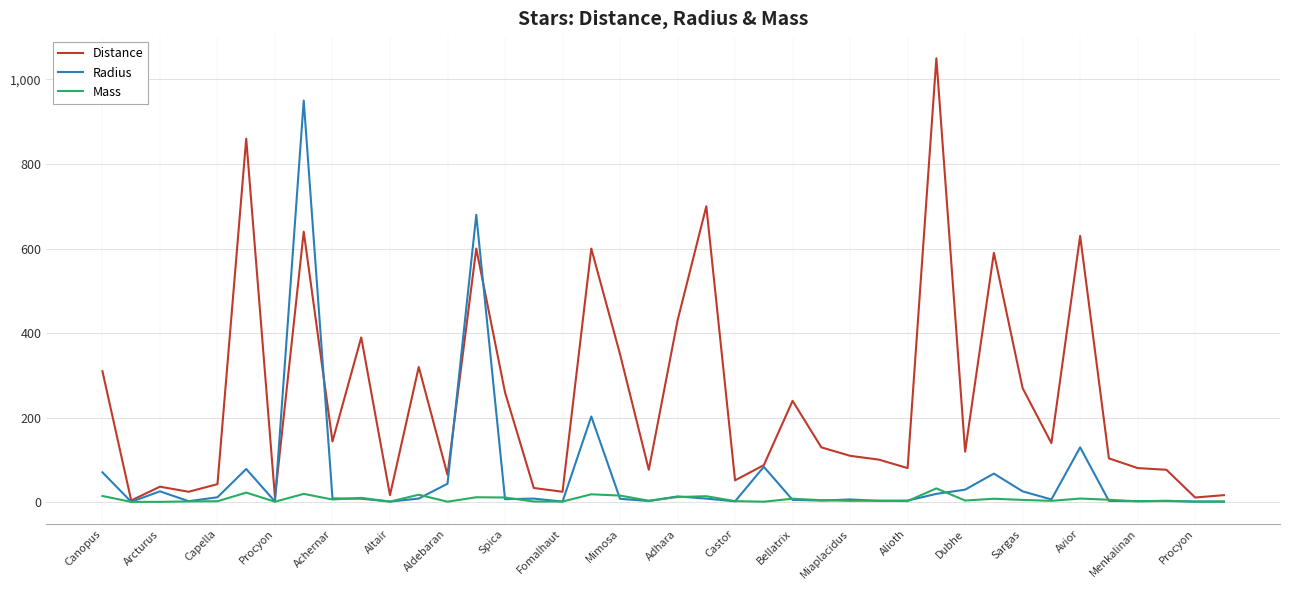

Which series has the largest range (max minus min)?

Distance